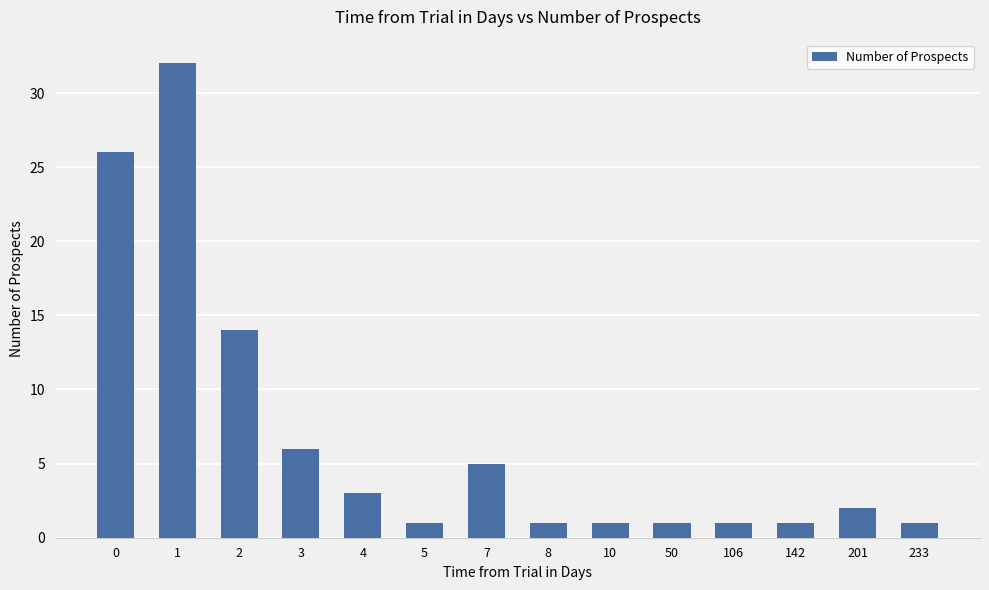

Which category has the highest value across all series?

1